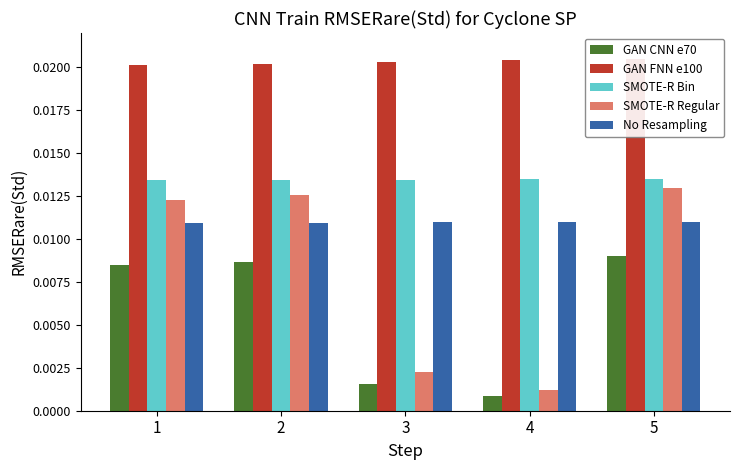

Count the number of data series in this chart.

5